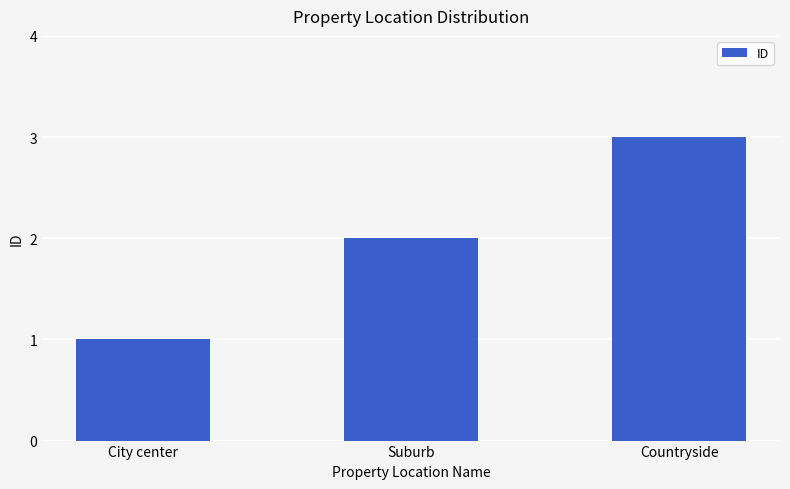

Reading left to right, transcribe all the data shown in this chart.

1	2	3